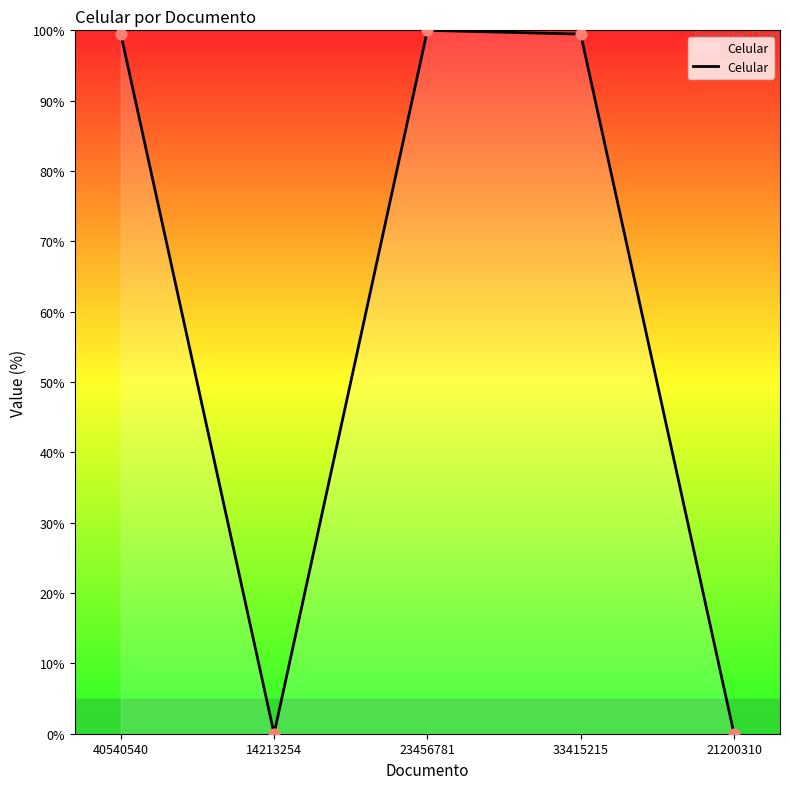

Approximately how many times larger is the value at 23456781 compared to 40540540?

1.0